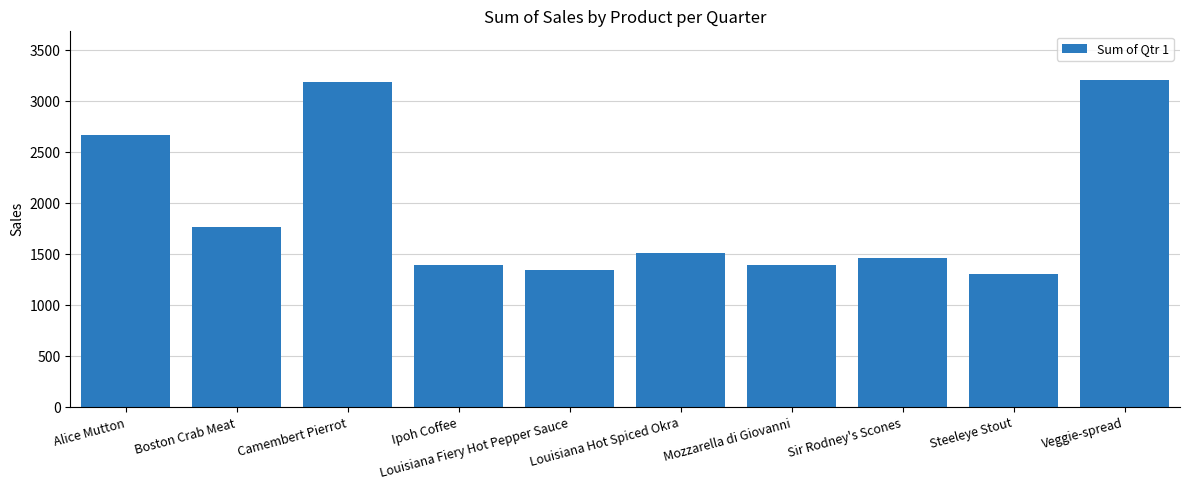

What is the greatest value displayed?

3202.9